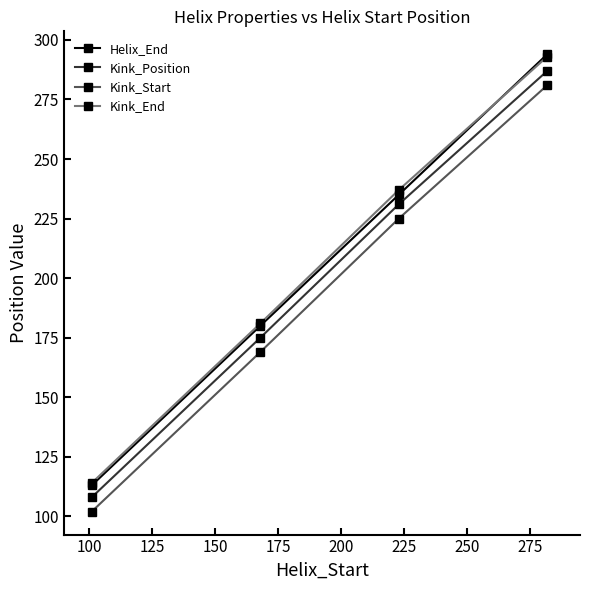

Count the Kink_Start values in the range 169 to 281.

3